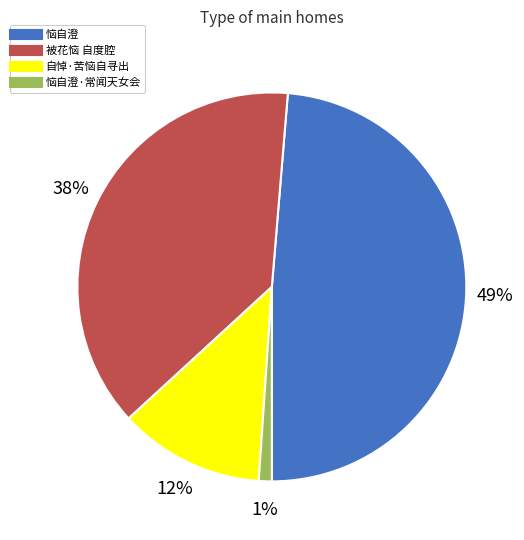

Is there a majority slice in this chart?

No